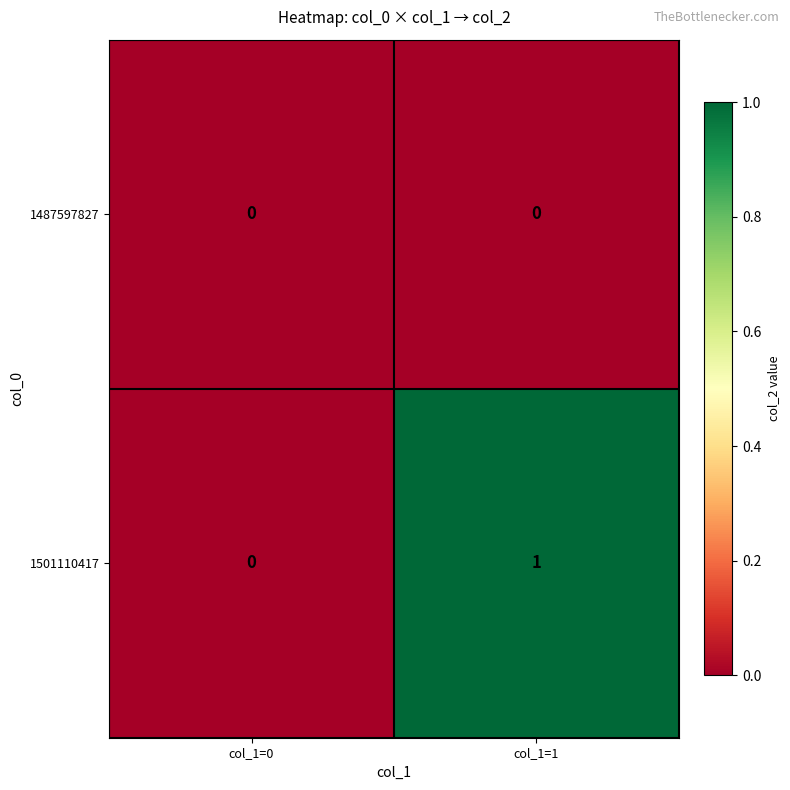

Between col_1=0 and col_1=1, which series saw the biggest shift?

1501110417